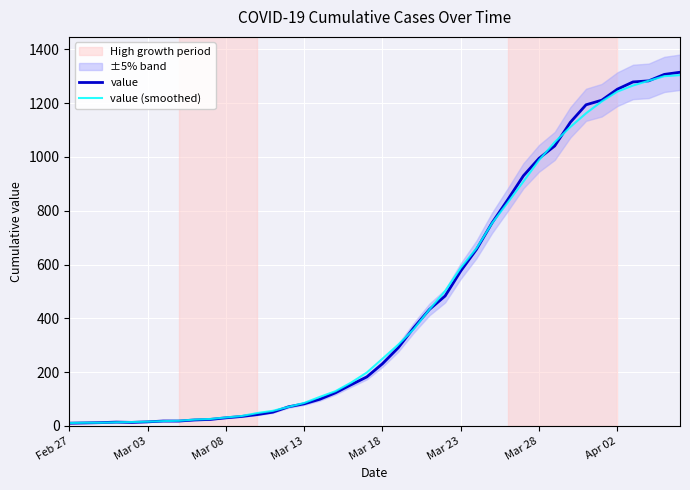

What is the total value across all series at 14?

141.7